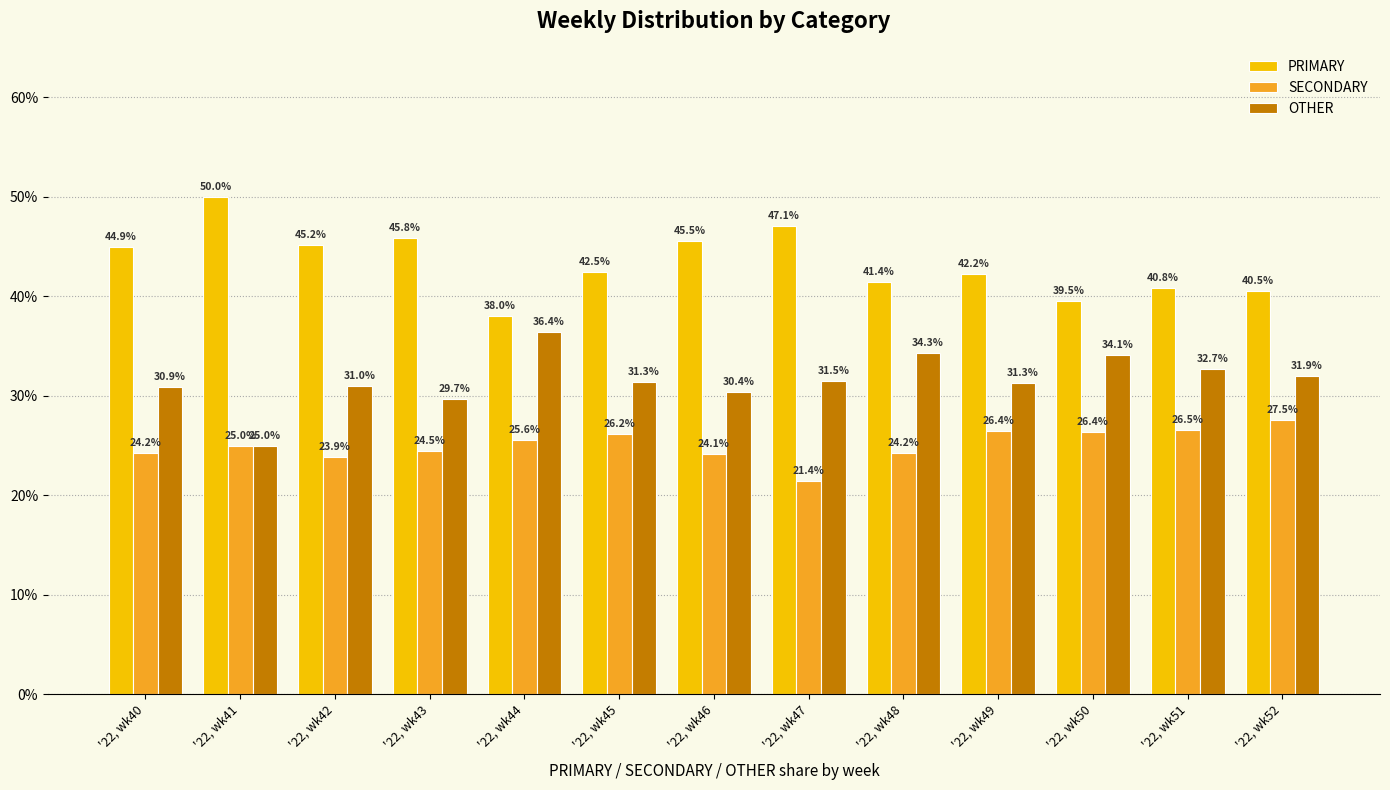

What is the maximum value for SECONDARY?

27.5